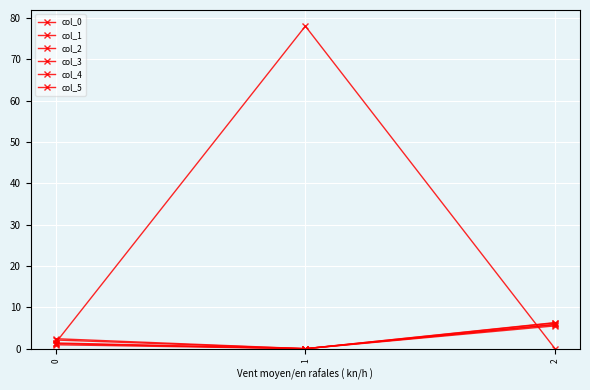

How many values in col_3 are above zero?

2